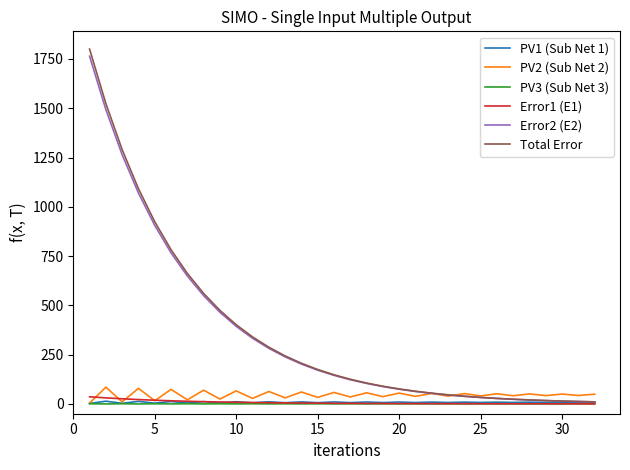

Which series has the widest spread of values?

Total Error